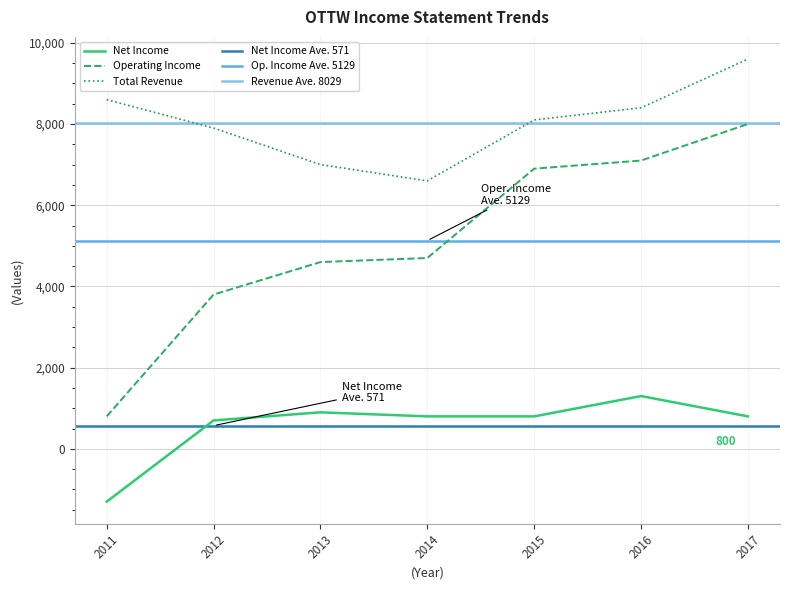

At which category is the sum across all series the highest?

2017